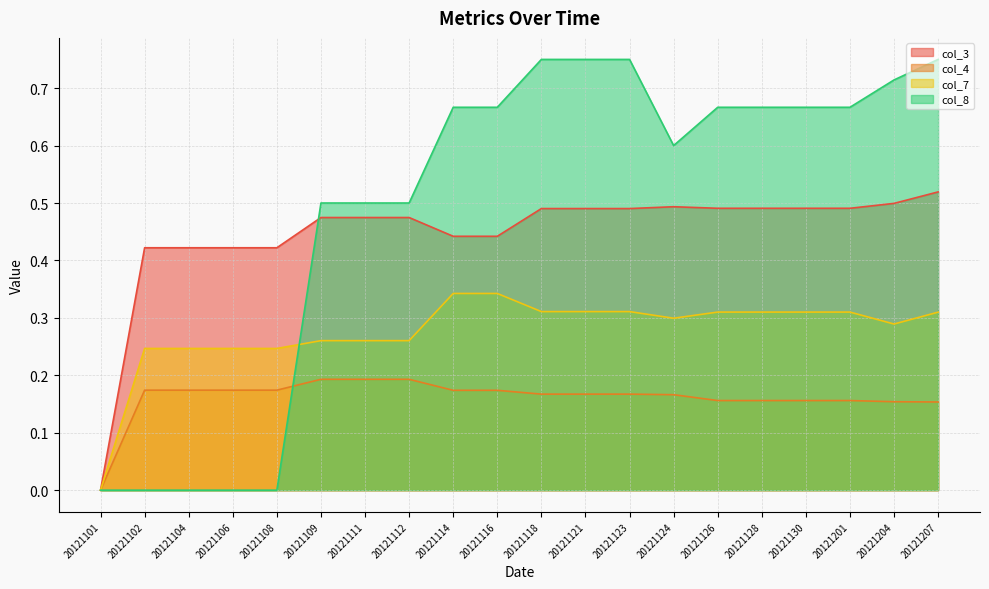

What is the difference between the maximum and minimum values in the col_7 series?

0.3